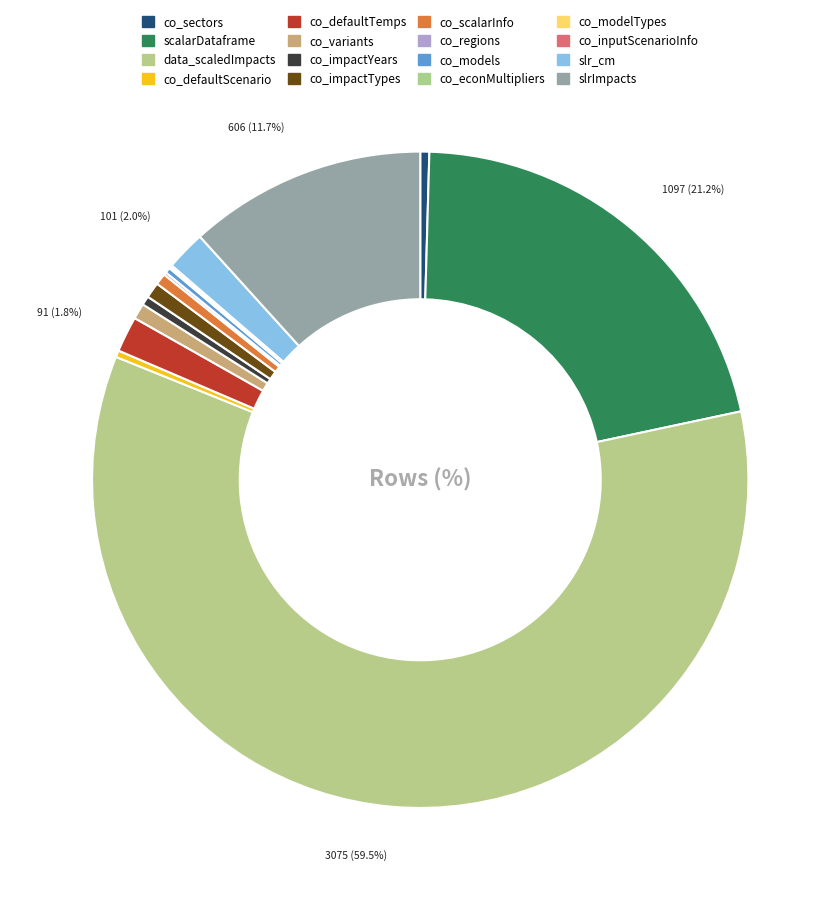

True or false: data_scaledImpacts accounts for 59% of the total.

True